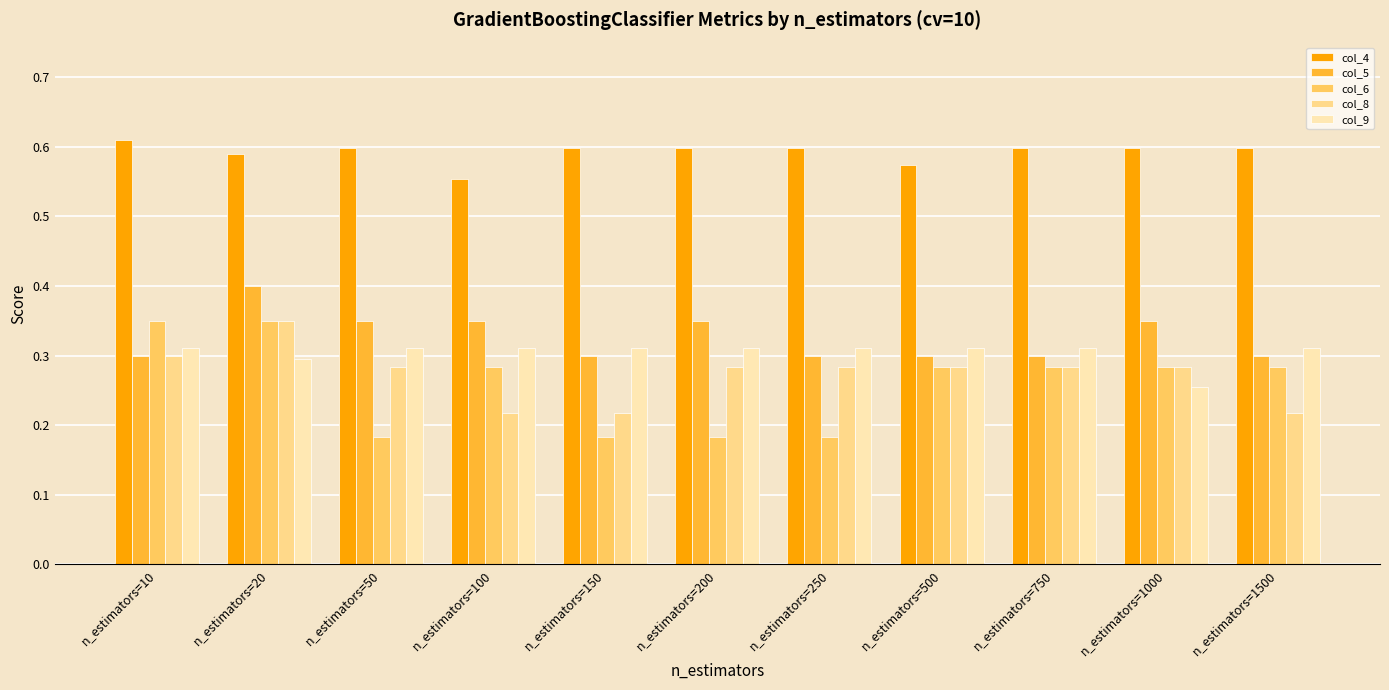

Where is col_9 nearest to the value 0?

n_estimators=1000